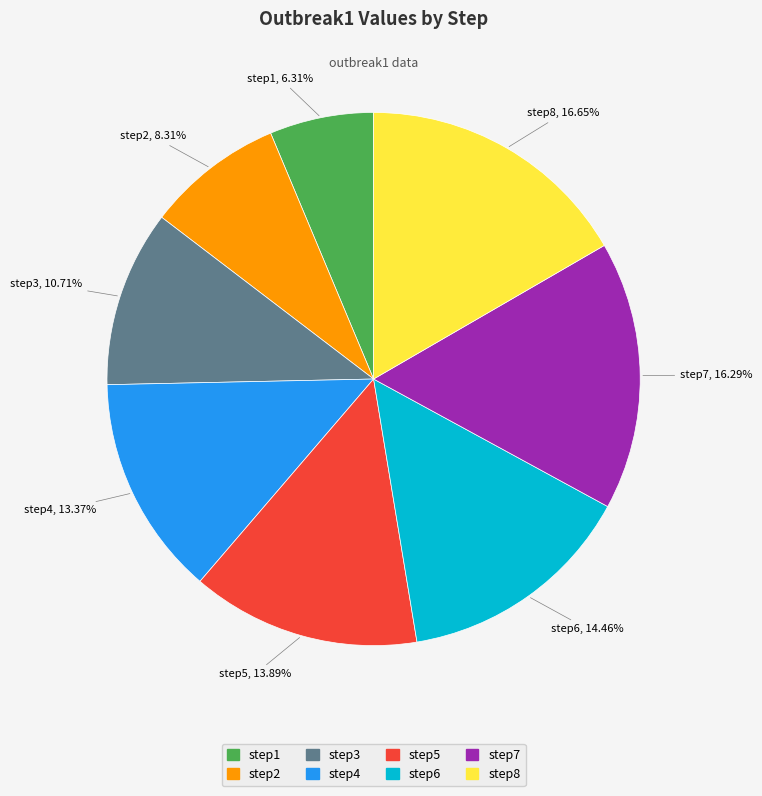

Is it true that step1 is 11% of the pie?

False